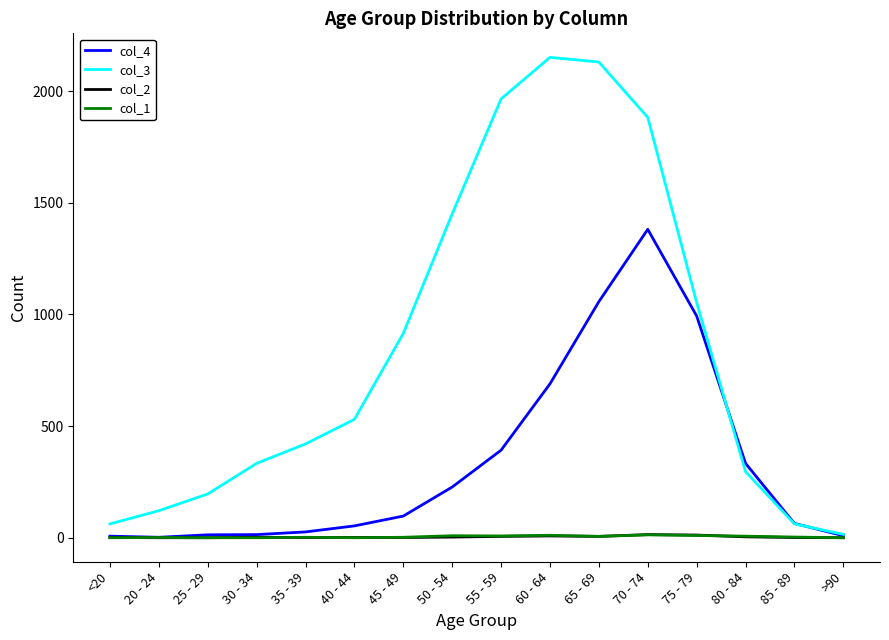

Is it true that col_4 equals 97 at 45 - 49?

True